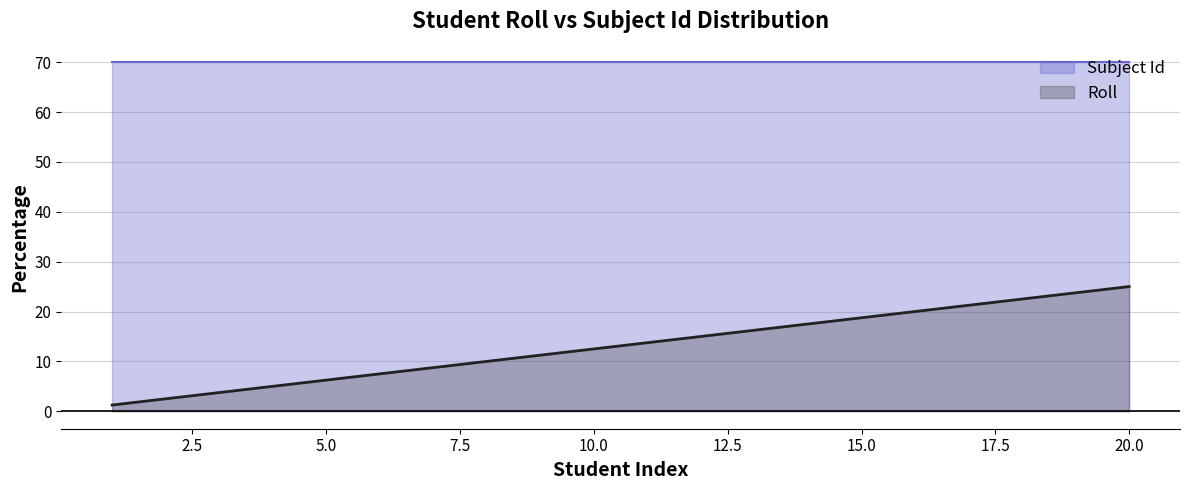

What is the sum of all values?

252.5